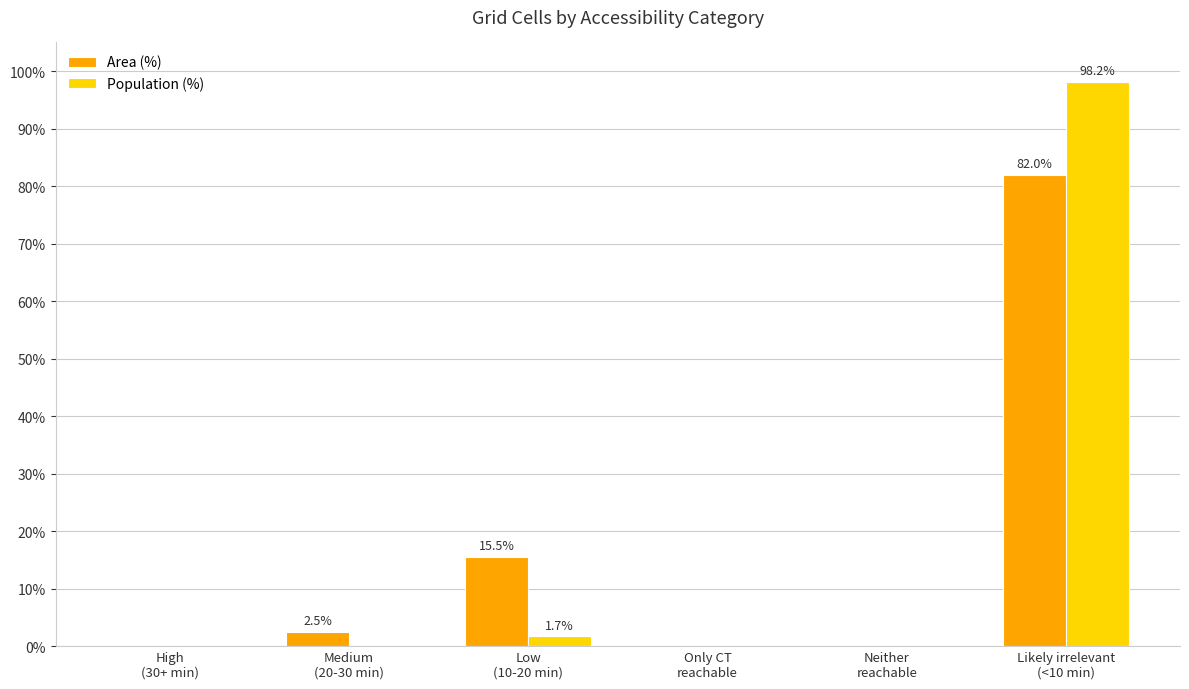

What is the greatest value displayed?

98.2